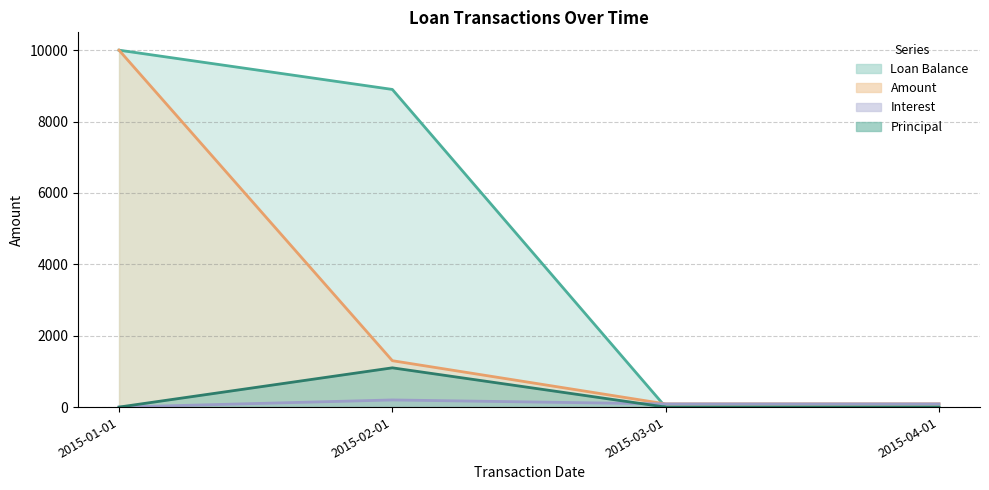

How many values in the Loan Balance series exceed 0?

2